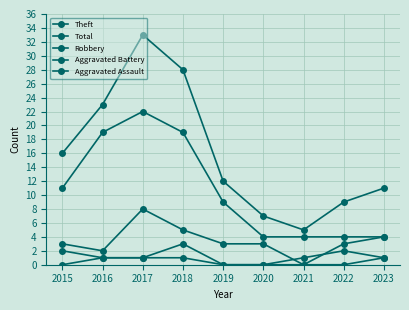

What is the sum of all Total values?

144